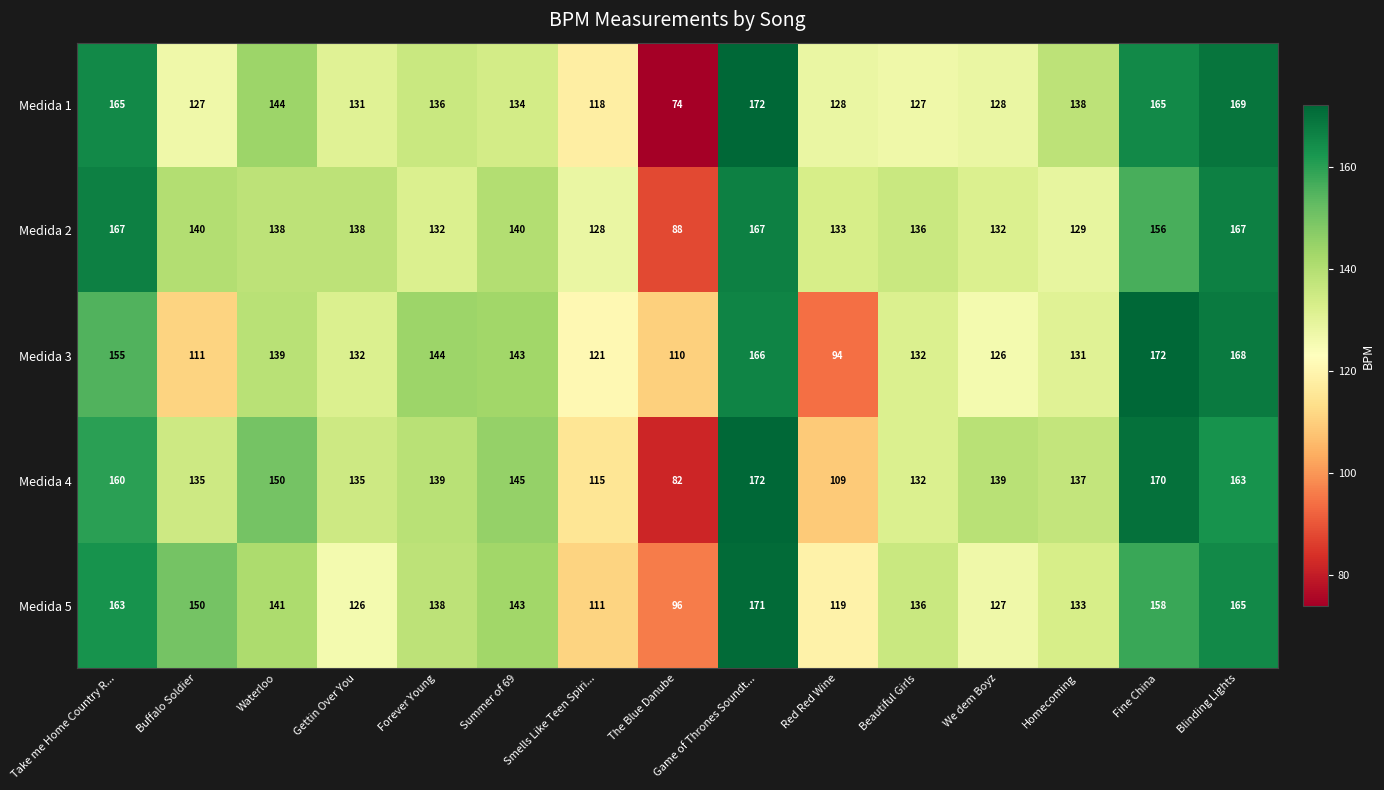

What is the total value across all series at Forever Young?

689